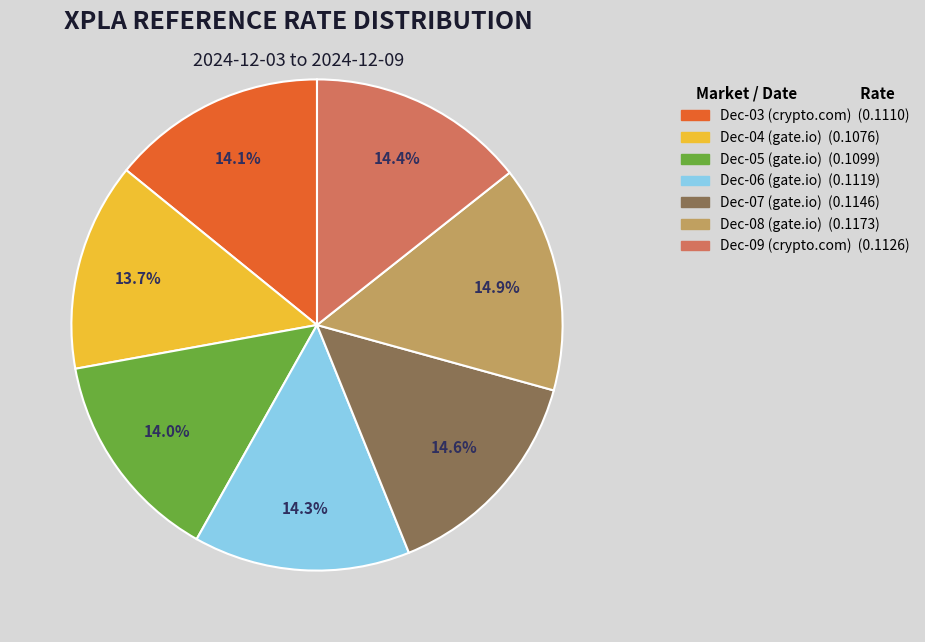

Does Dec-09 (crypto.com) (0.1126) represent more than half of the total?

No